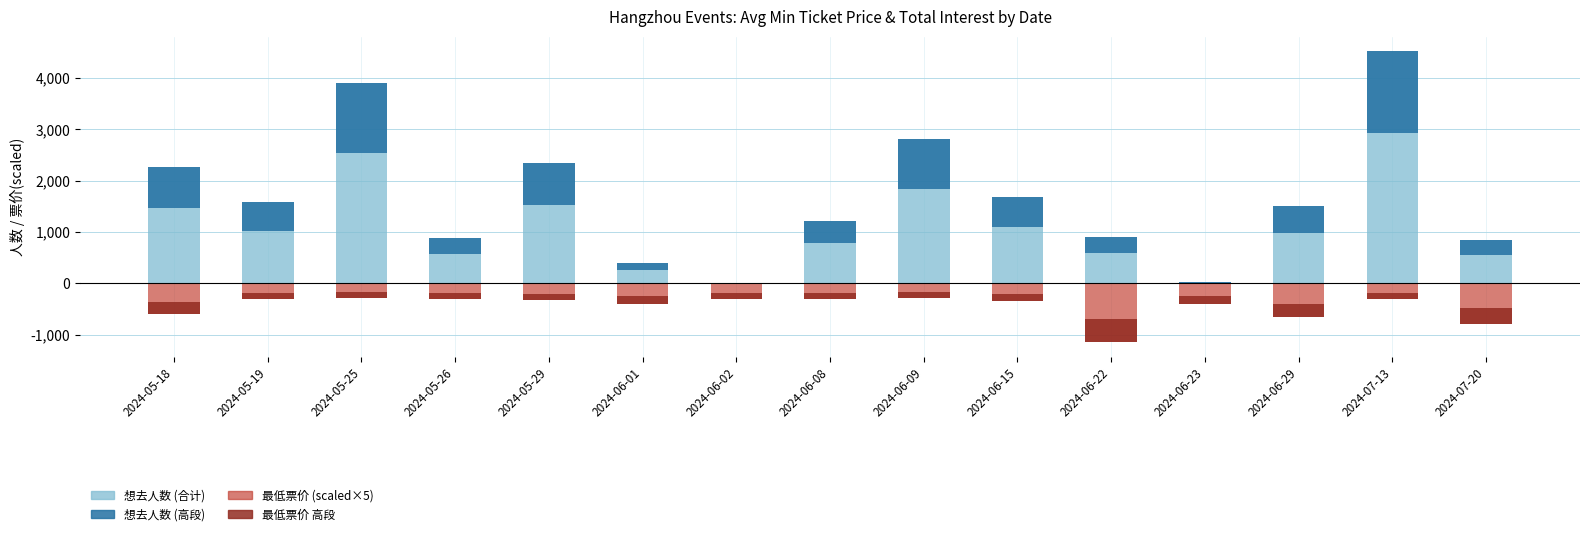

What is the difference between the 最低票价(×5) values at 2024-06-08 and 2024-06-15?

45.0